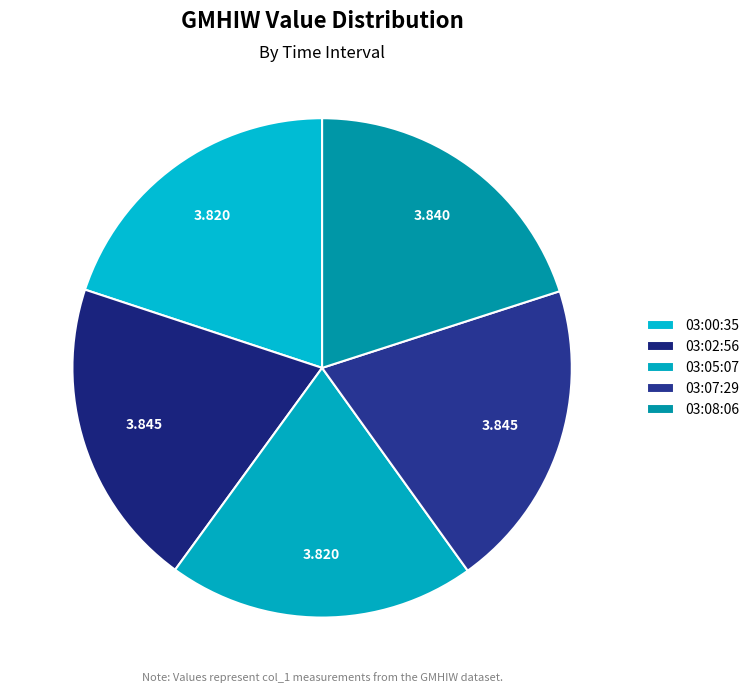

How many segments does this pie chart have?

5